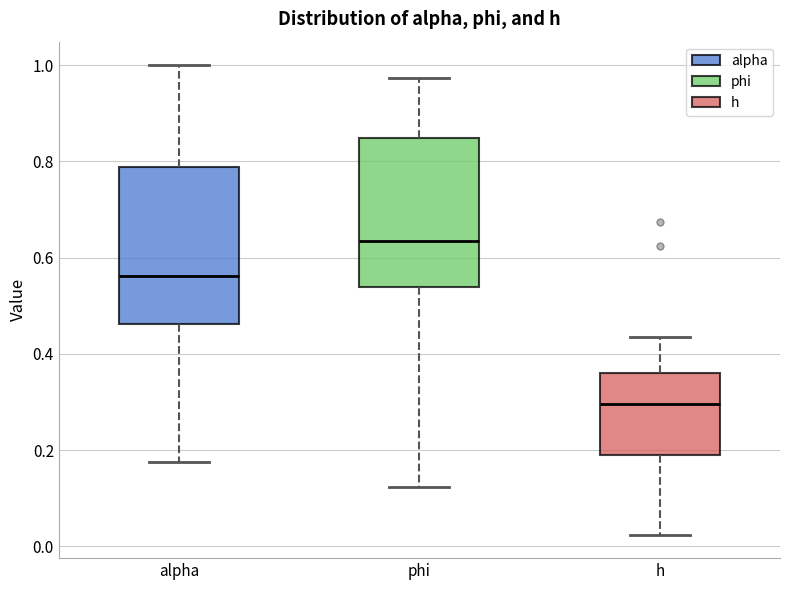

Reading left to right, transcribe this box plot: for each box, give where its median line is, the range the box spans, and where its two whiskers end, as read against the y-axis. The values are not printed on the chart, so give them approximately, as read against the axis.

alpha: median 0.56, box 0.46 to 0.78, whiskers 0.18 to 1.00
phi: median 0.64, box 0.54 to 0.84, whiskers 0.12 to 0.98
h: median 0.30, box 0.20 to 0.36, whiskers 0.02 to 0.44